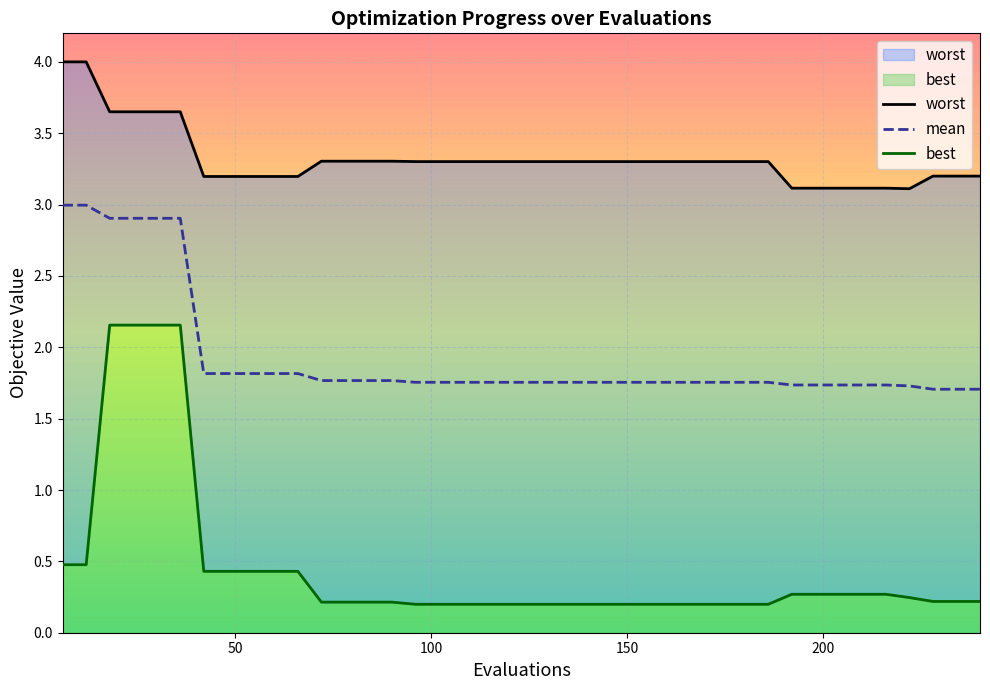

What is the sum of all worst values?

132.9